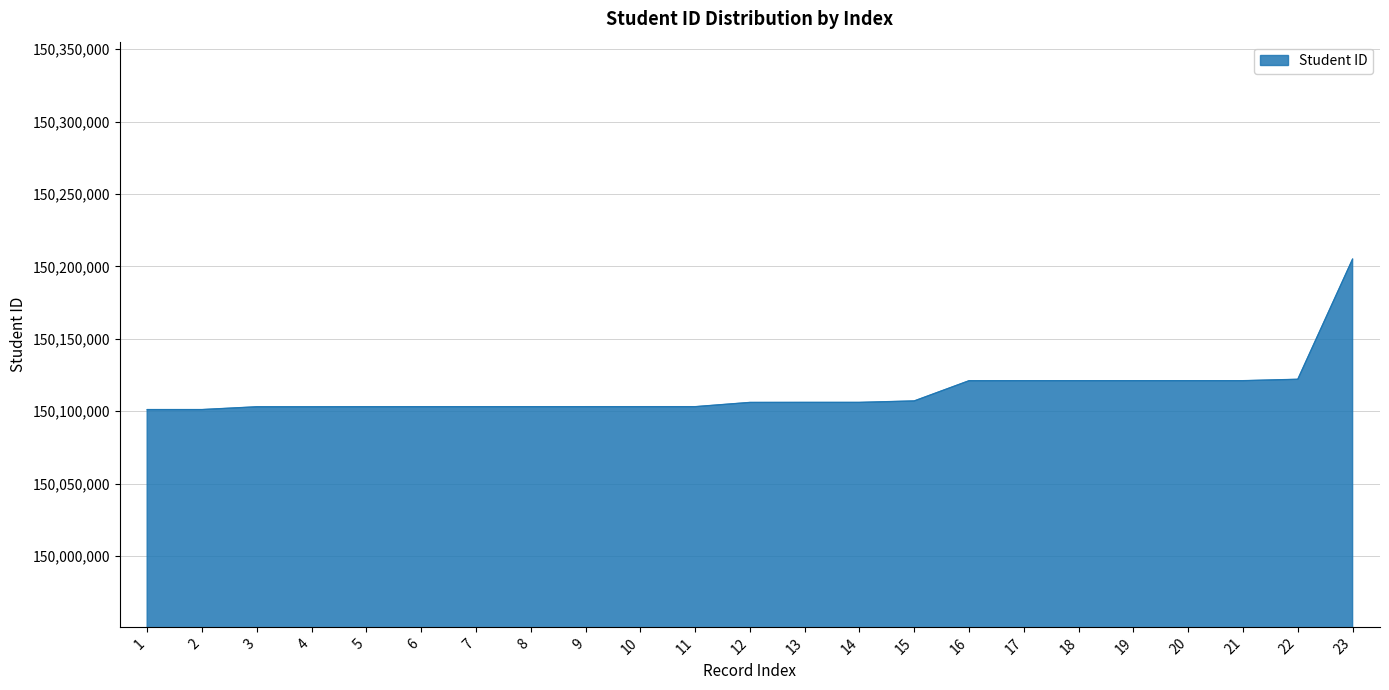

Read the value at 9.

150103082